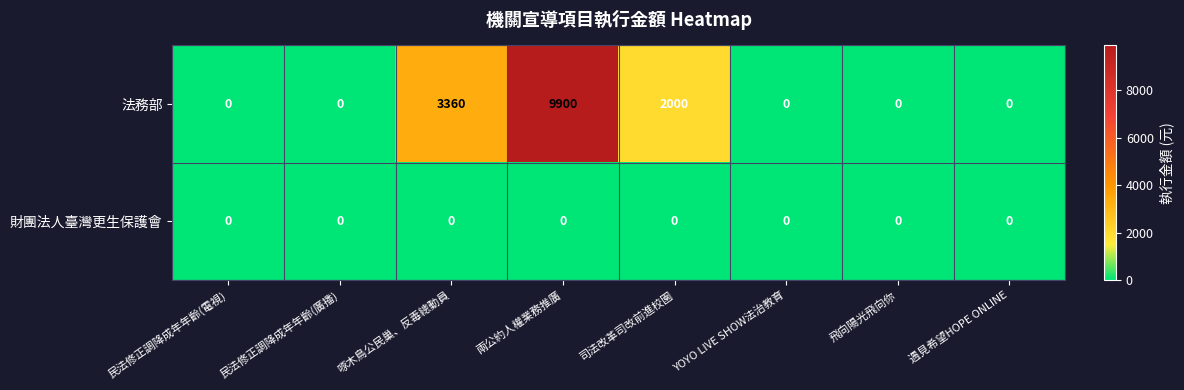

What is the difference between the highest and lowest values at 司法改革司改前進校園?

2000